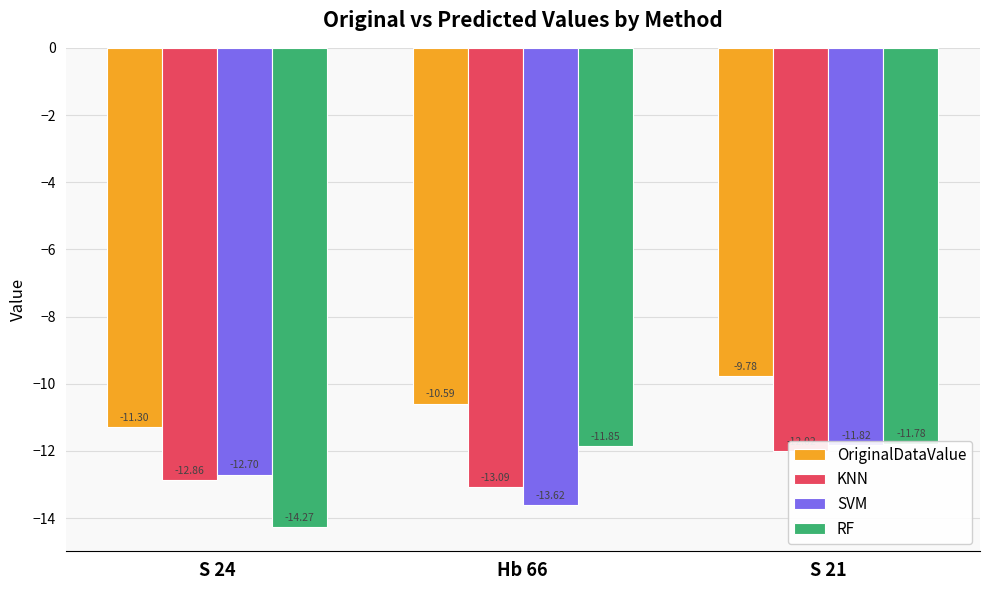

Are the bars horizontal?

No